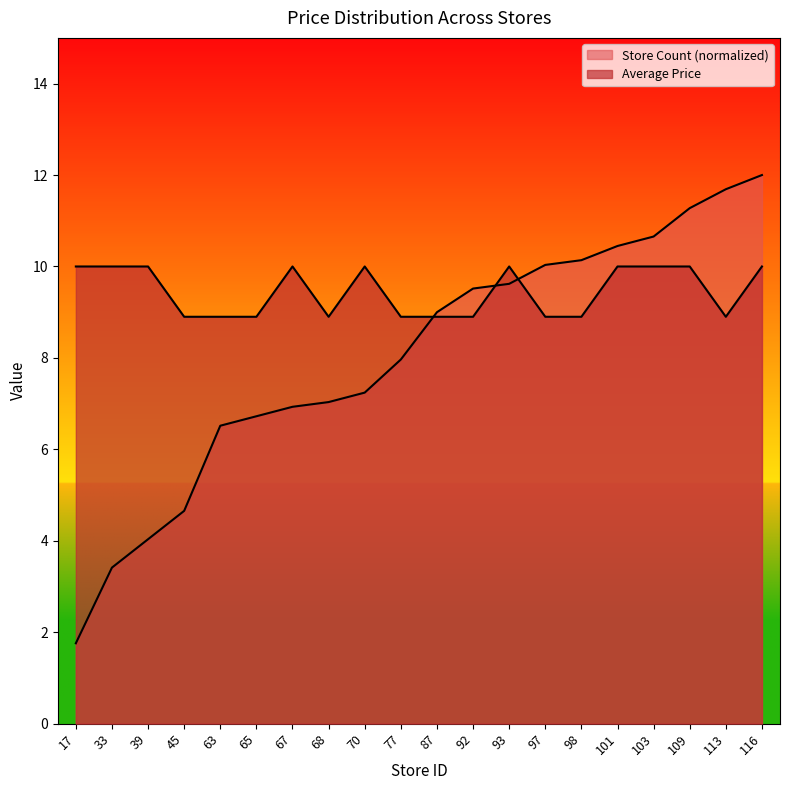

True or false: Average Price and Store Count intersect in this chart.

True